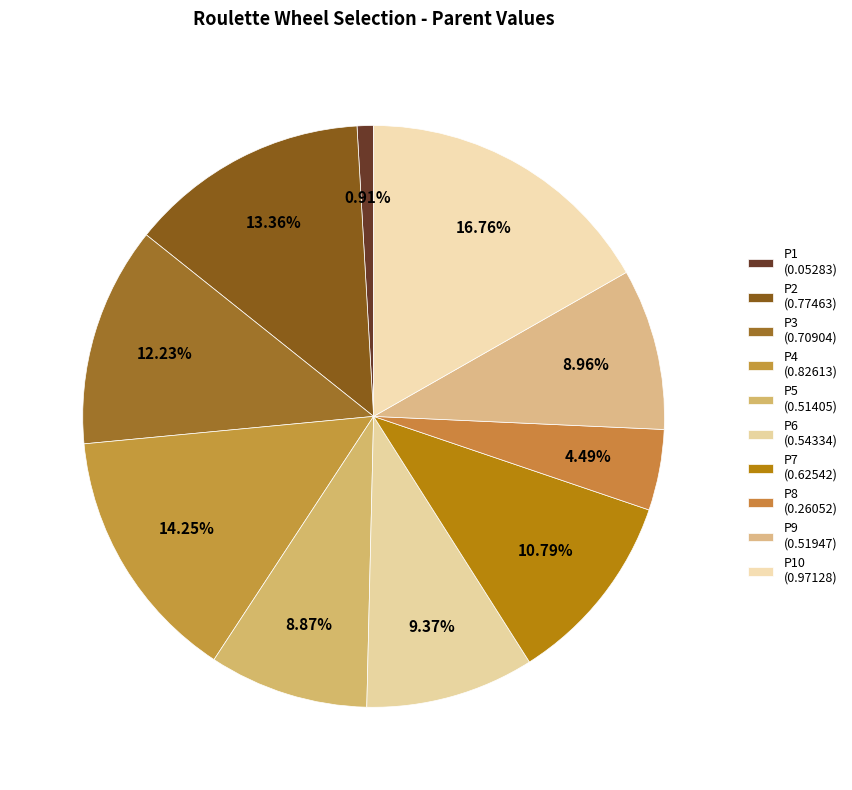

Which slice is the smallest?

P1